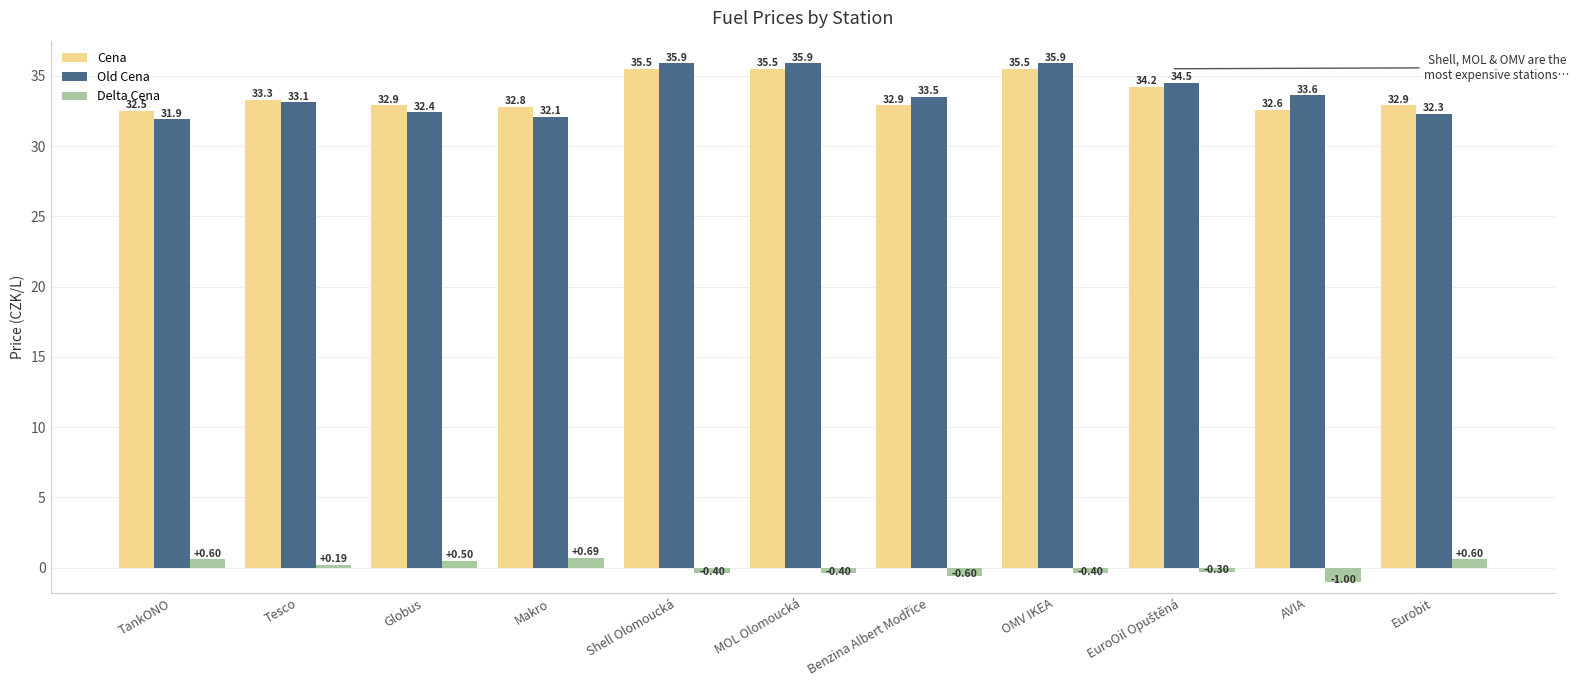

Rank the series by their maximum value, from lowest to highest.

Delta Cena, Cena, Old Cena